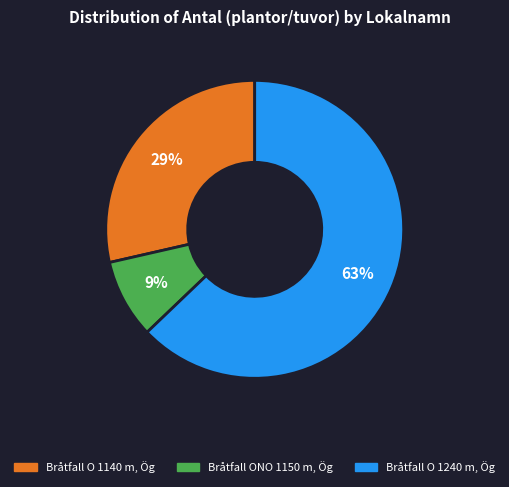

Do Bråtfall O 1140 m, Ög and Bråtfall O 1240 m, Ög together represent more than half of the pie?

Yes